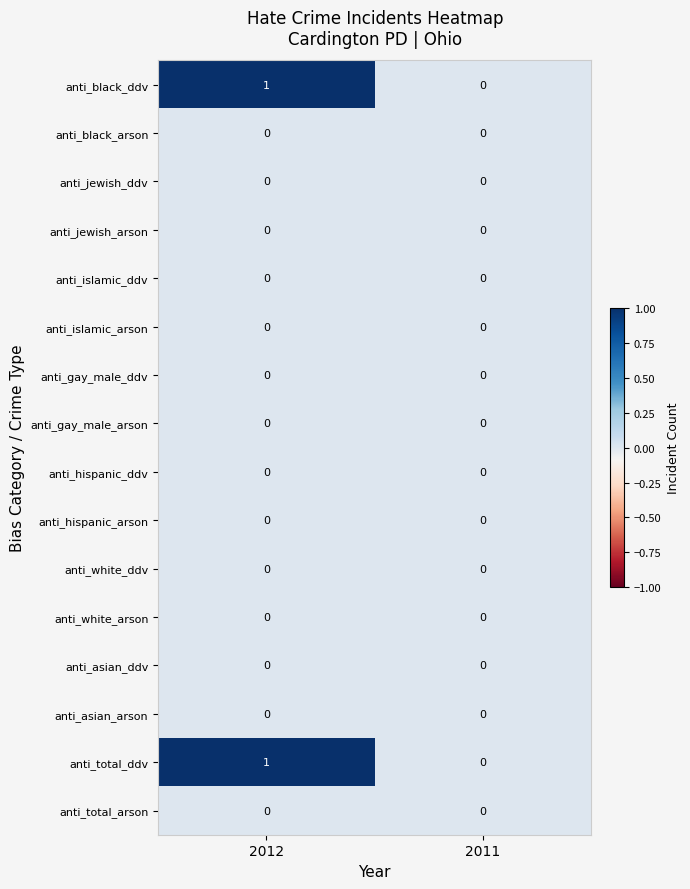

What is the total value across all series at 2012?

2